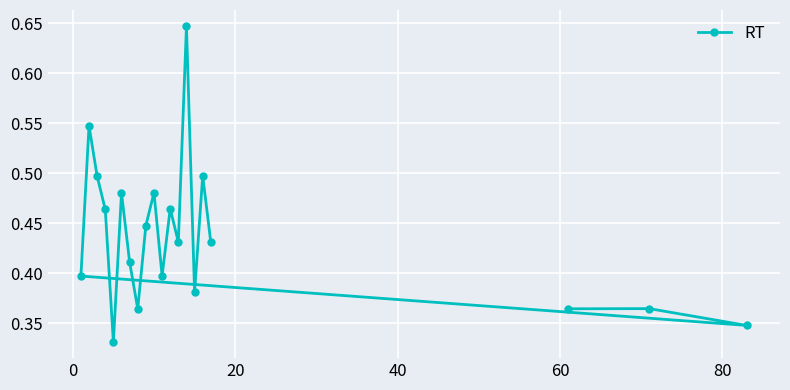

True or false: there are more than 0 points higher than both neighbors.

True